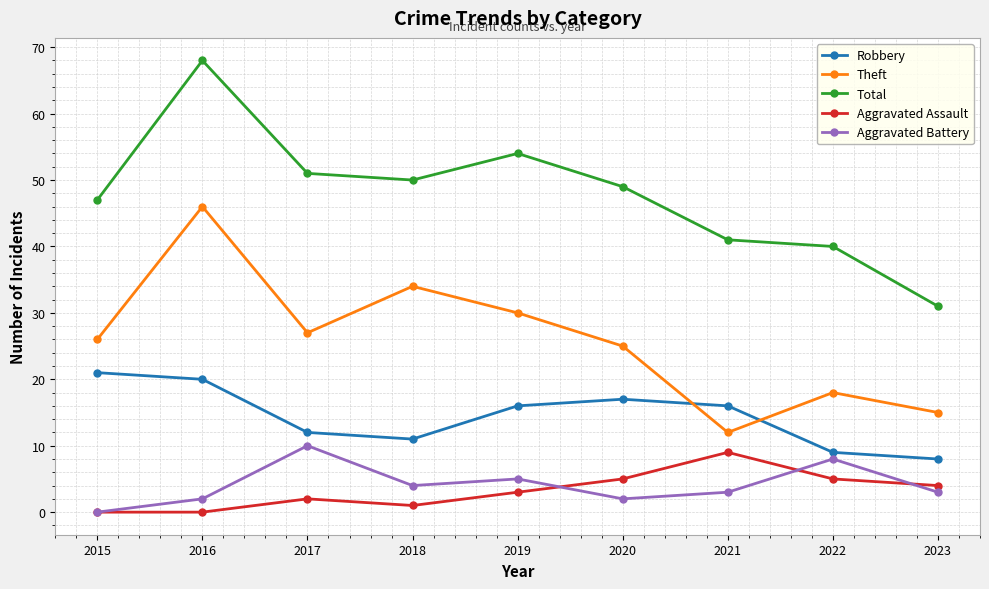

What is the total value across all series at 2017?

102